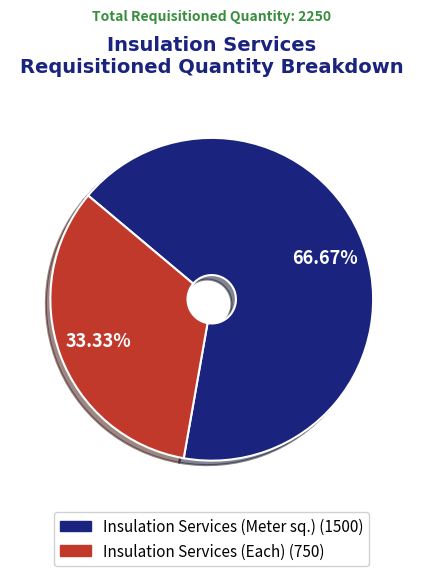

Does Insulation Services (Meter sq.) account for over 50% of the chart?

Yes